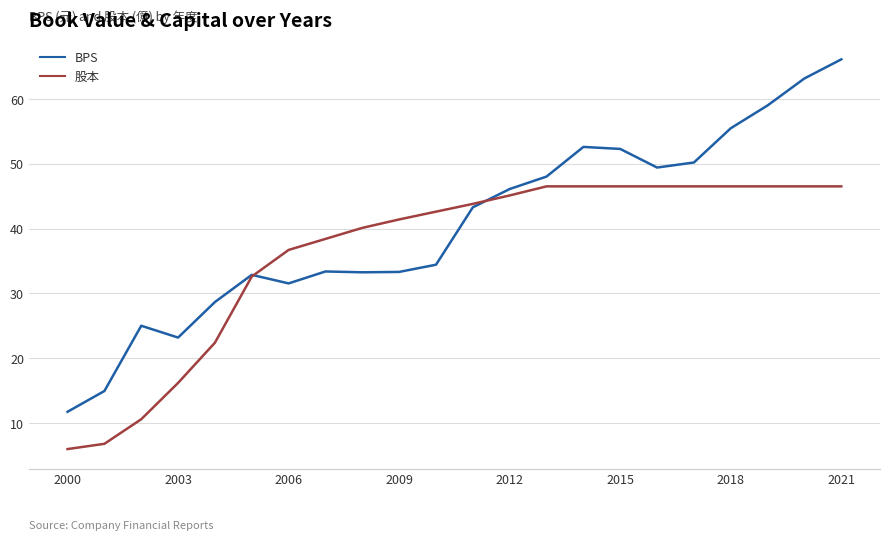

How many values in the BPS series exceed 43?

11